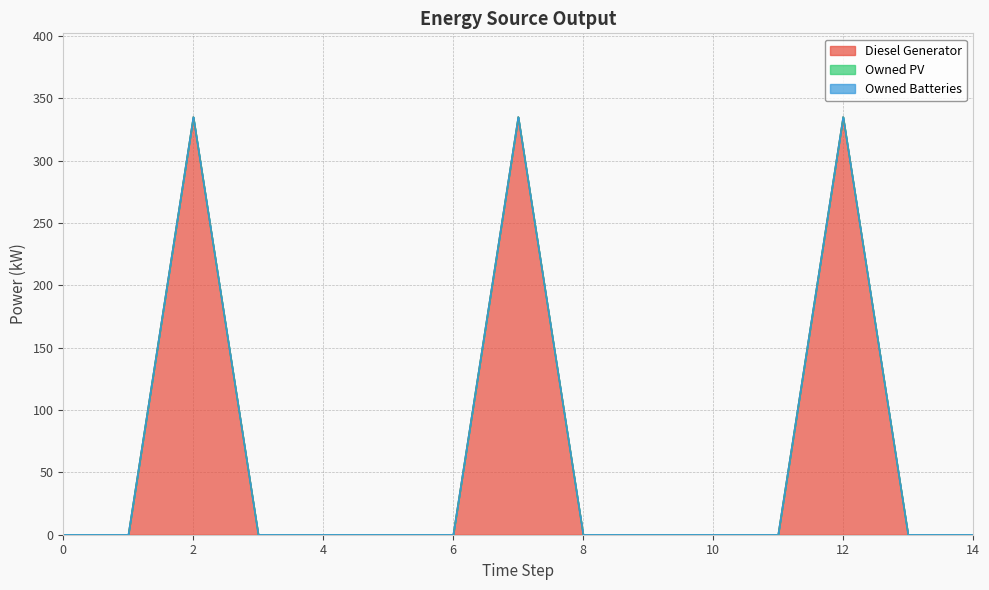

Is the value of Diesel Generator at 7 greater than the value of Owned PV at 6?

Yes